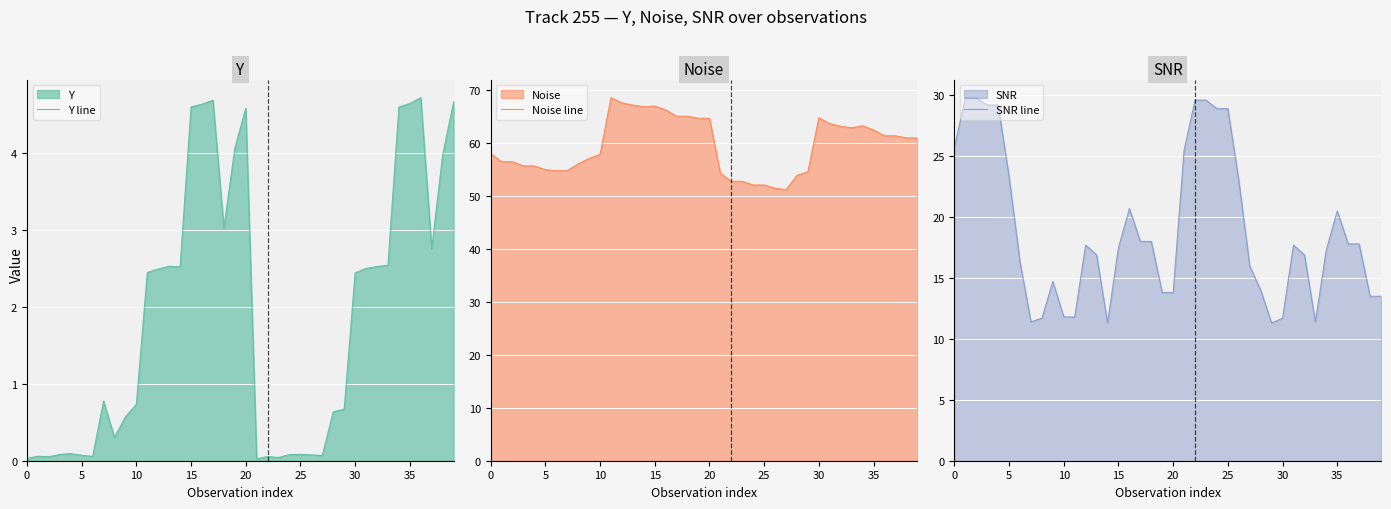

List the series in order of their peak value, highest first.

Noise line, SNR line, Y line